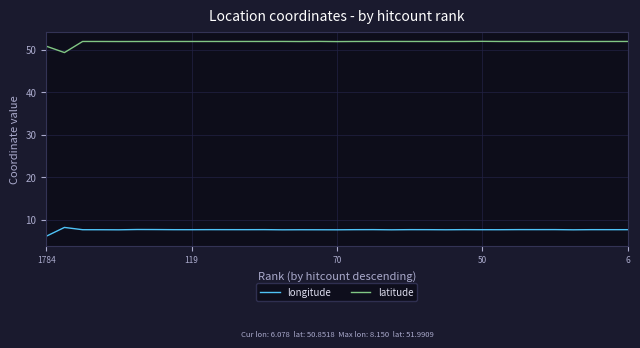

Rank the series by their maximum value, from lowest to highest.

longitude, latitude